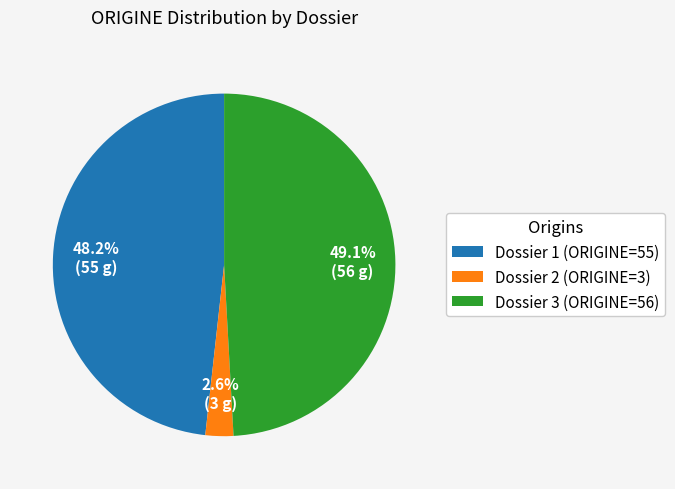

What portion of the pie excludes Dossier 1?

51.8%